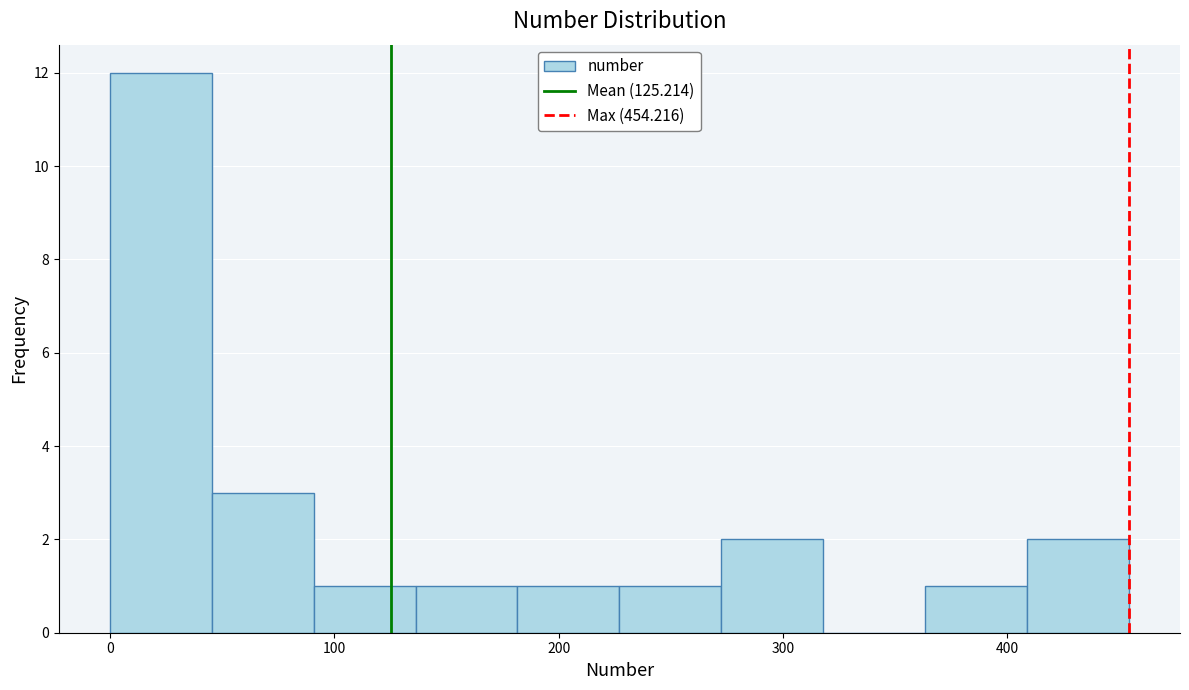

Over which range of the x-axis is the bar tallest?

0 to 50